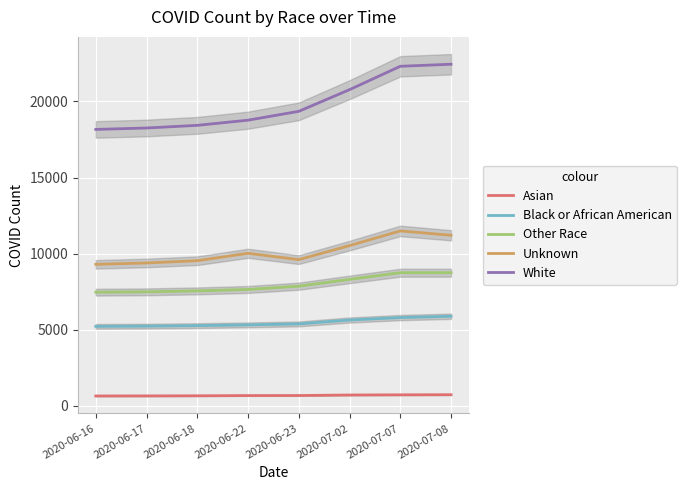

In Unknown, how many points are lower than both neighbors (excluding endpoints)?

1